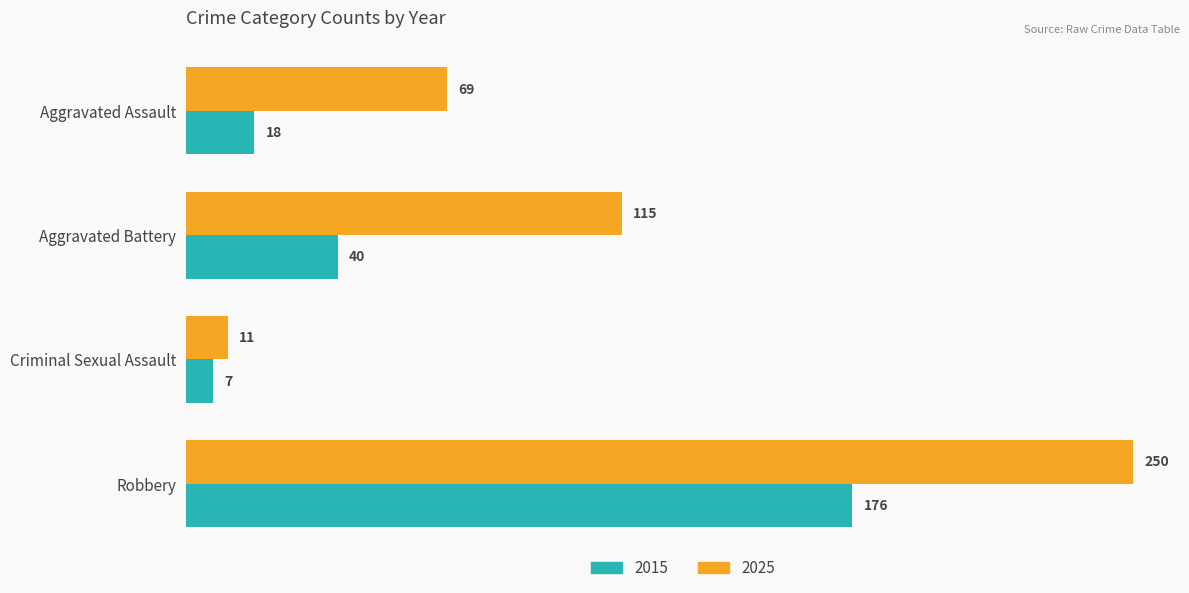

What is the difference between the highest and lowest values at Aggravated Assault?

51